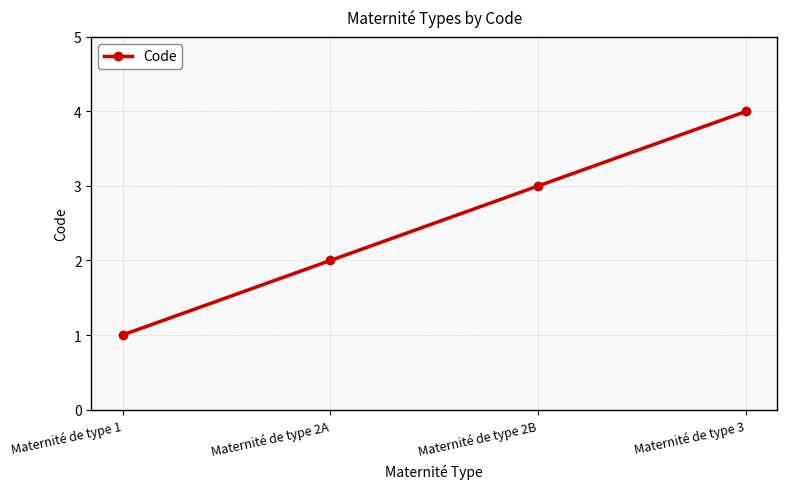

Between Maternité de type 1 and Maternité de type 2A, which is larger?

Maternité de type 2A